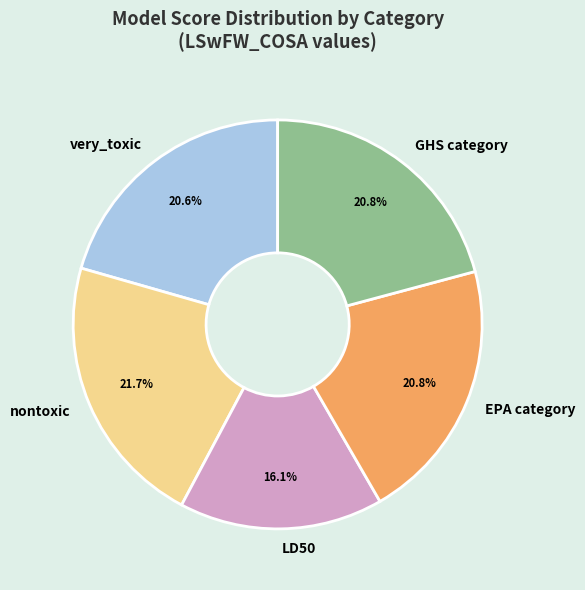

To the nearest percent, what is the combined percentage of nontoxic and GHS category?

42%